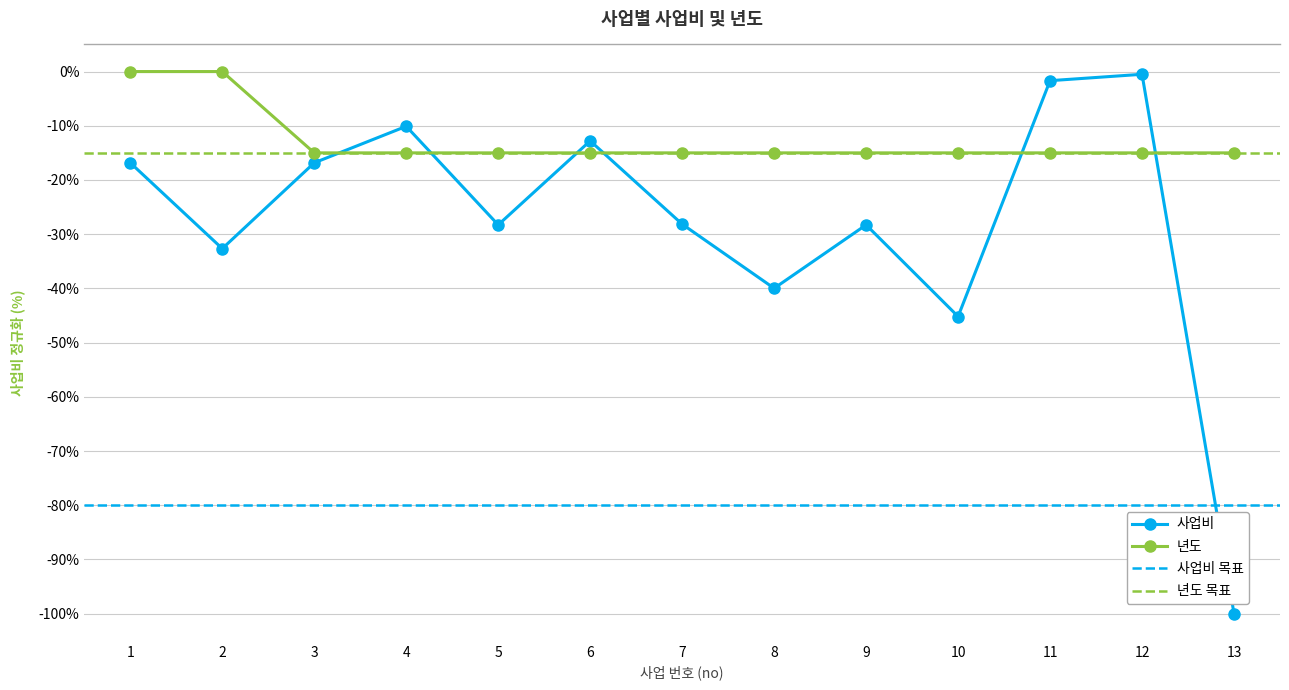

What is the value of the 사업비 point at the 10th from the left?

-45.2